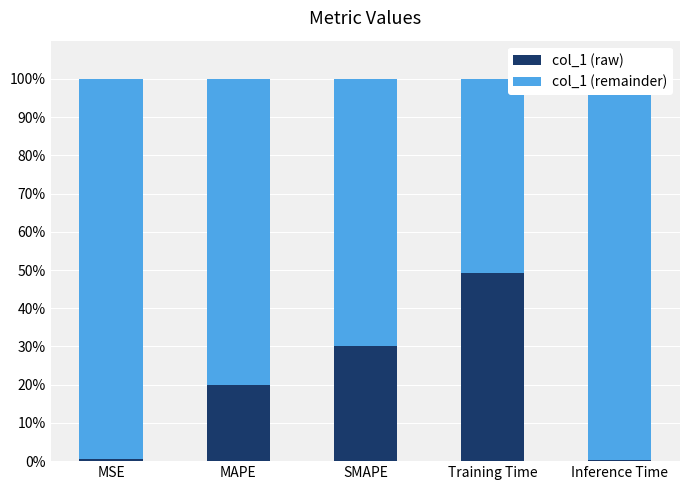

What is the sum of the col_1 (raw) values at MSE and Inference Time?

0.8